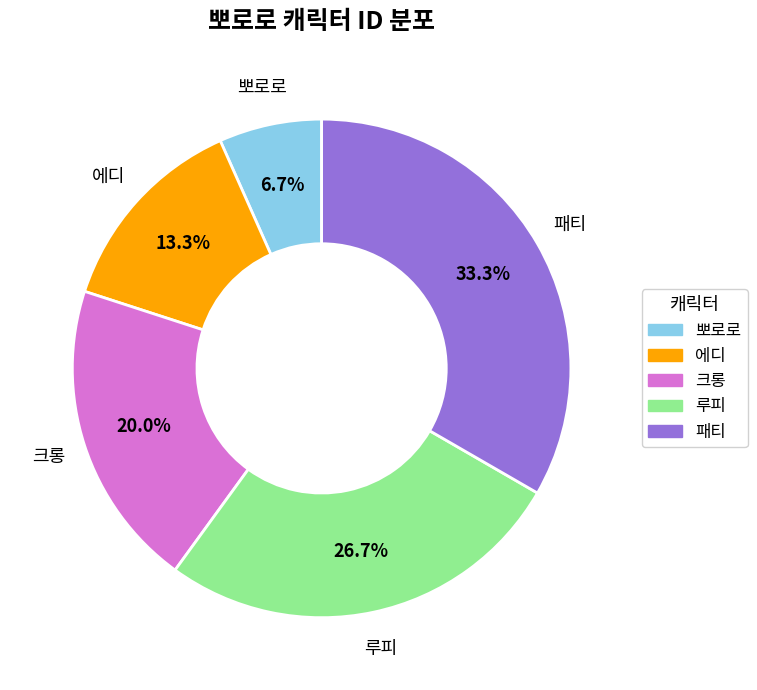

Do 에디 and 크롱 together represent more than half of the pie?

No